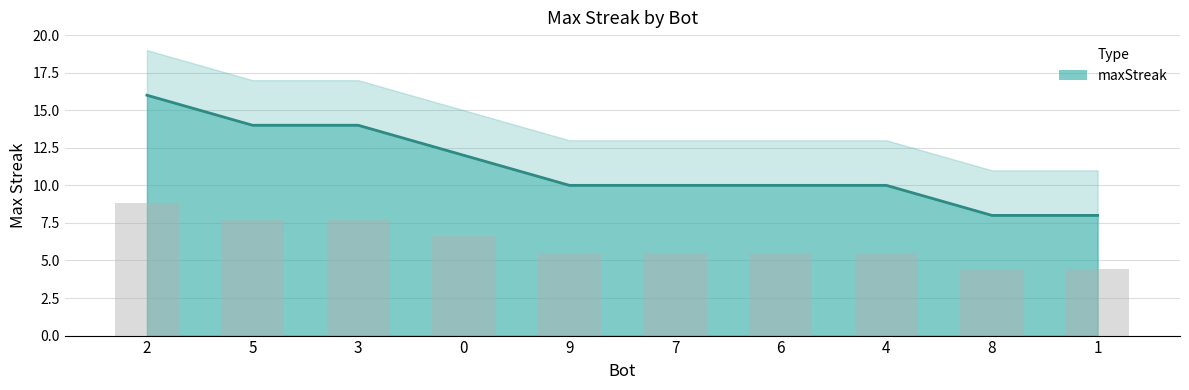

Reading left to right, what are all the values shown in this chart?

16	14	14	12	10	10	10	10	8	8